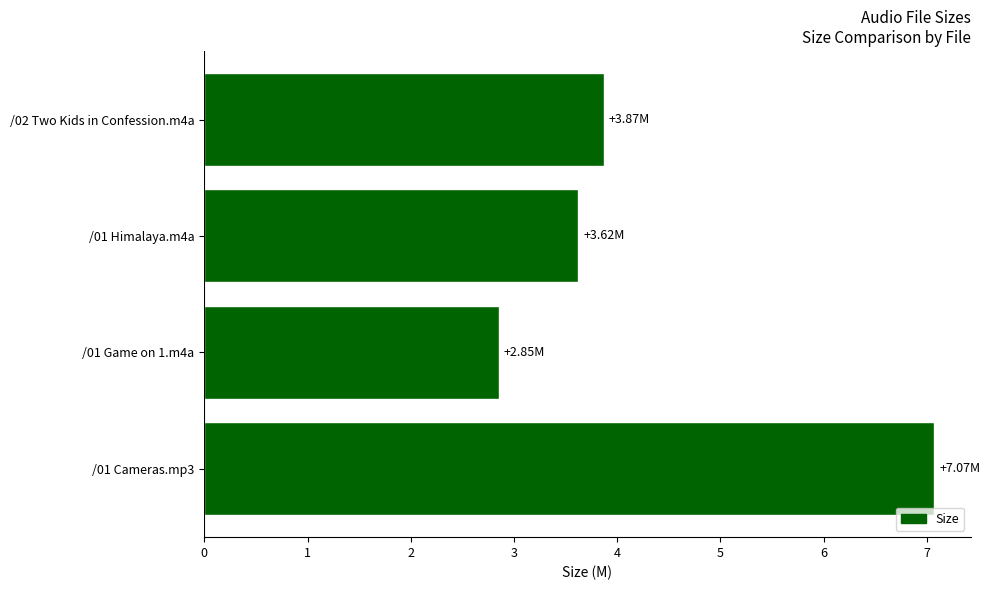

At which label is the value closest to 4?

/02 Two Kids in Confession.m4a